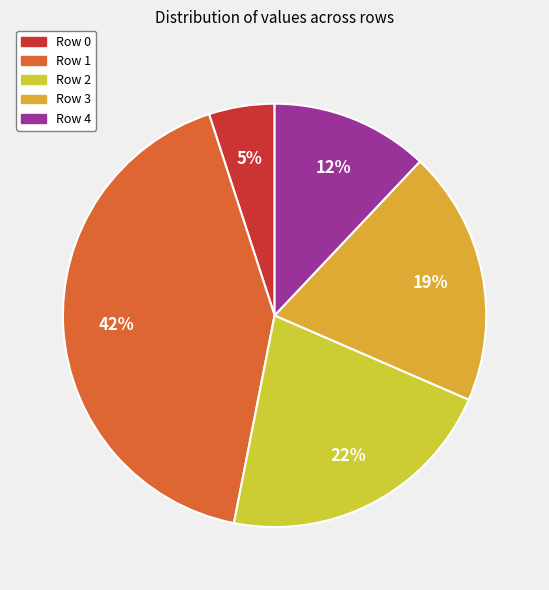

Is Row 0 the majority of the pie?

No